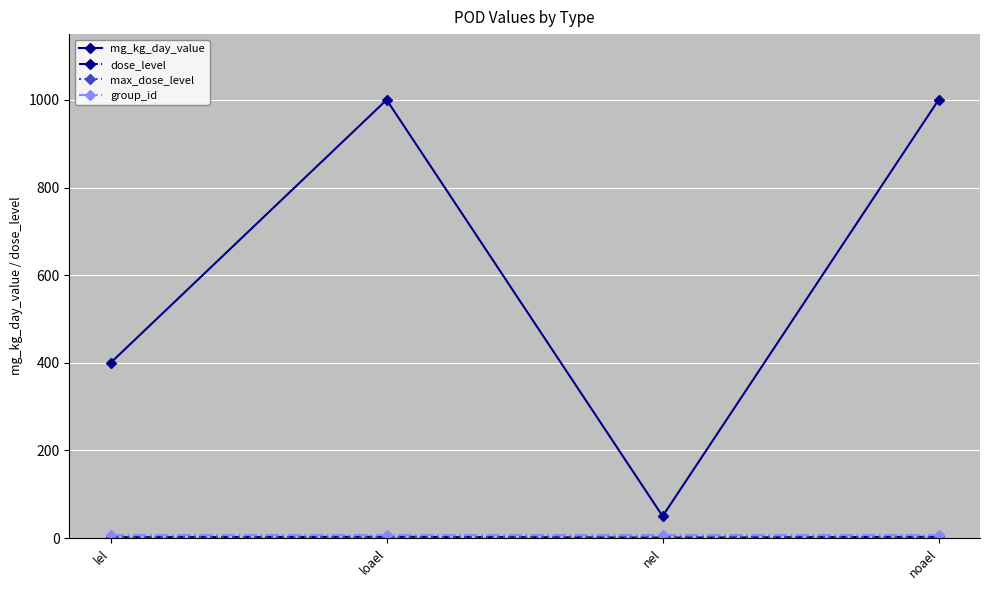

The value of mg_kg_day_value at lel is 682. True or false?

False